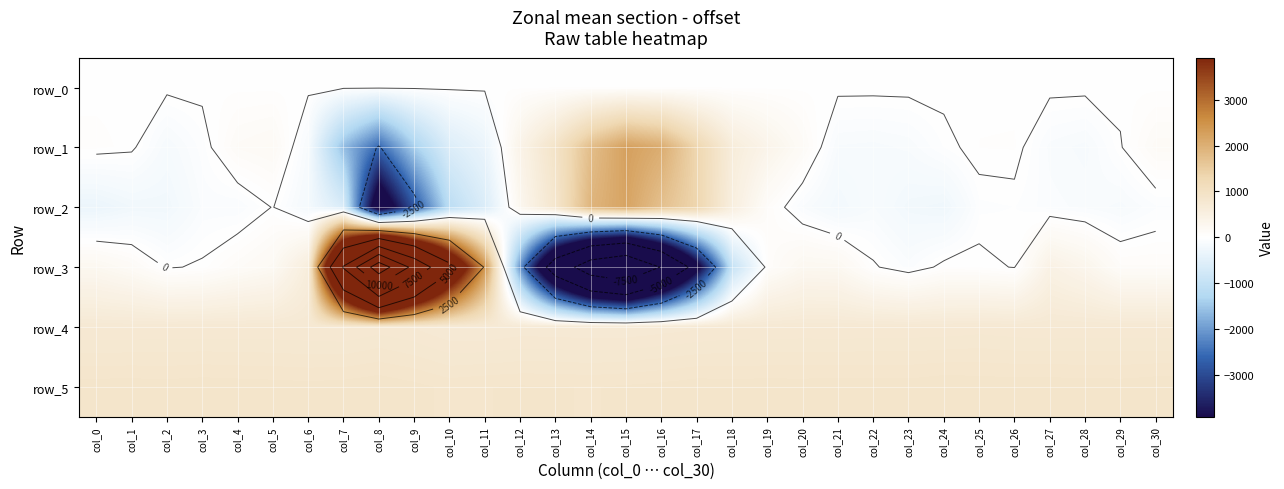

Reading left to right, extract all data points from this chart.

row_0: 20.5	20.5	20.5	20.6	20.7	20.7	20.7	20.8	20.8	20.9	21.0	21.0	21.1	21.1	21.1	21.2	21.3	21.3	21.3	21.4	21.5	21.5	21.5	21.6	21.7	21.7	21.7	21.8	21.8	21.9	21.9
row_1: 41.0	20.0	-151.0	-45.0	130.0	165.0	-133.0	-1618.0	-2565.0	-1390.0	-592.0	-337.0	386.0	938.0	1754.0	2254.0	2035.0	1314.0	612.0	357.0	138.0	-126.0	-135.0	-113.0	-27.0	32.0	34.0	-103.0	-135.0	-8.0	140.0
row_2: -321.0	-242.0	-236.0	-85.0	-90.0	5.0	-187.0	-644.0	-4783.0	-2815.0	-1122.0	-606.0	278.0	846.0	1912.0	2196.0	1704.0	1331.0	539.0	91.0	-95.0	-211.0	-122.0	-229.0	-263.0	-39.0	-30.0	-80.0	-102.0	-133.0	-65.0
row_3: 246.0	146.0	-12.0	15.0	113.0	196.0	598.0	7646.0	13969.0	9272.0	5457.0	2406.0	-2086.0	-5996.0	-8784.0	-9870.0	-7389.0	-4285.0	-962.0	66.0	245.0	233.0	16.0	-75.0	31.0	25.0	-5.0	445.0	316.0	99.0	97.0
row_4: 734.0	735.0	737.0	737.0	737.0	737.0	733.0	729.0	748.0	731.0	699.0	698.0	711.0	709.0	706.0	706.0	717.0	727.0	736.0	735.0	739.0	736.0	740.0	740.0	741.0	749.0	741.0	737.0	739.0	741.0	739.0
row_5: 876.0	877.0	874.0	880.0	876.0	873.0	870.0	874.0	884.0	868.0	848.0	856.0	860.0	859.0	855.0	862.0	868.0	878.0	875.0	877.0	875.0	879.0	876.0	876.0	885.0	881.0	879.0	880.0	877.0	875.0	882.0